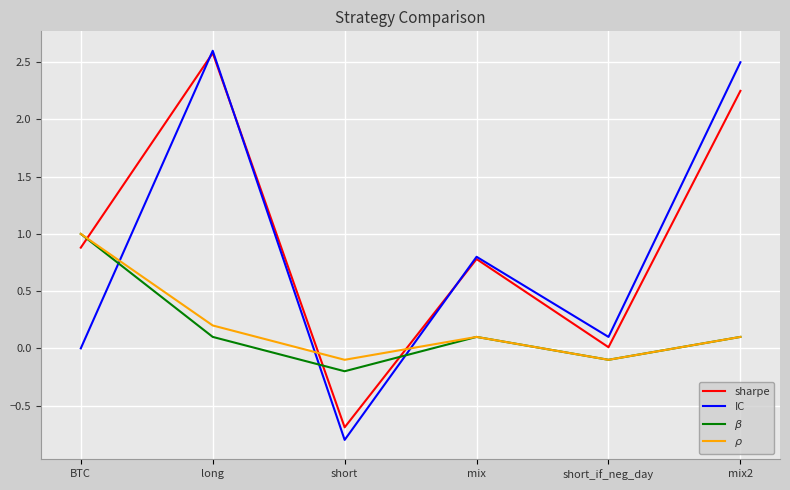

The value of sharpe at short is -0.7. True or false?

True